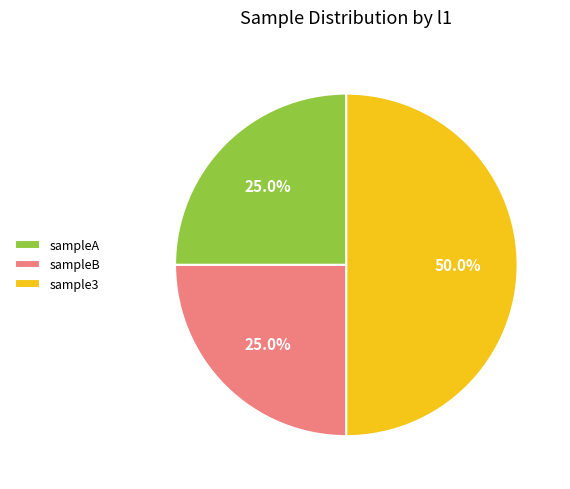

To the nearest percent, what portion does sample3 represent?

50%